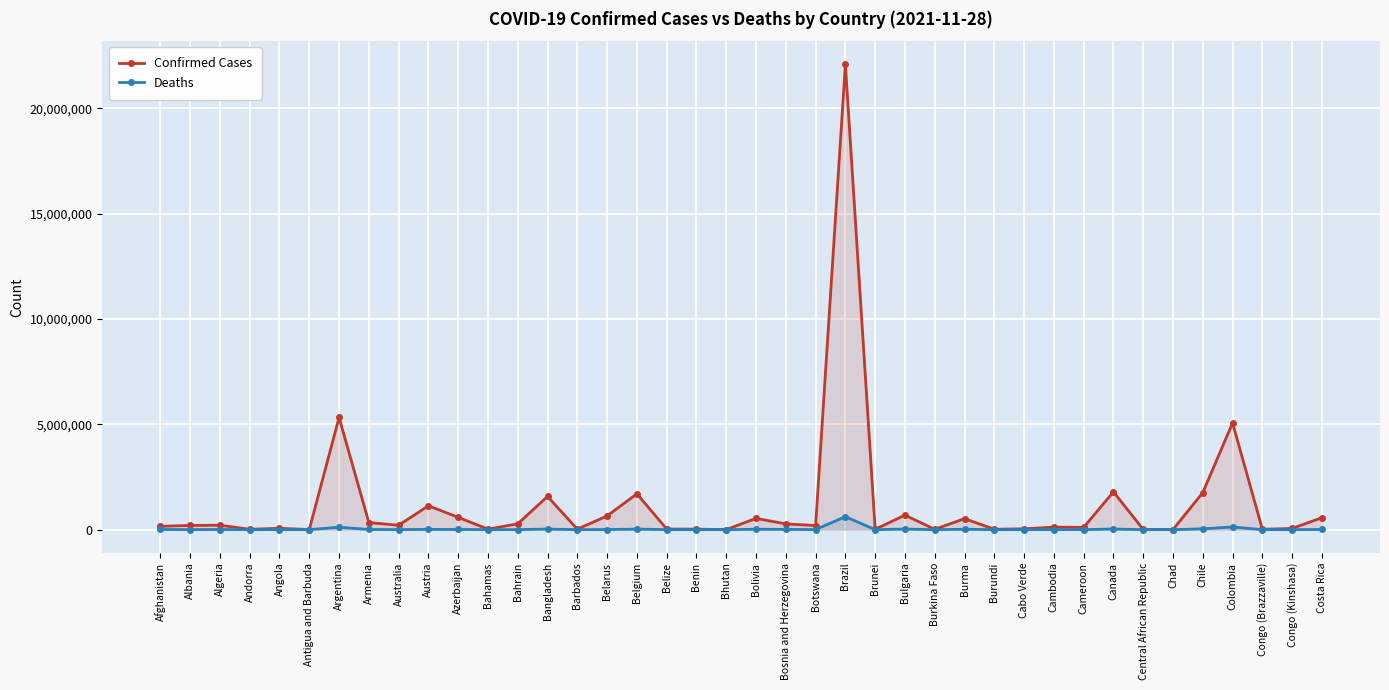

Which series has the largest range (max minus min)?

Confirmed Cases